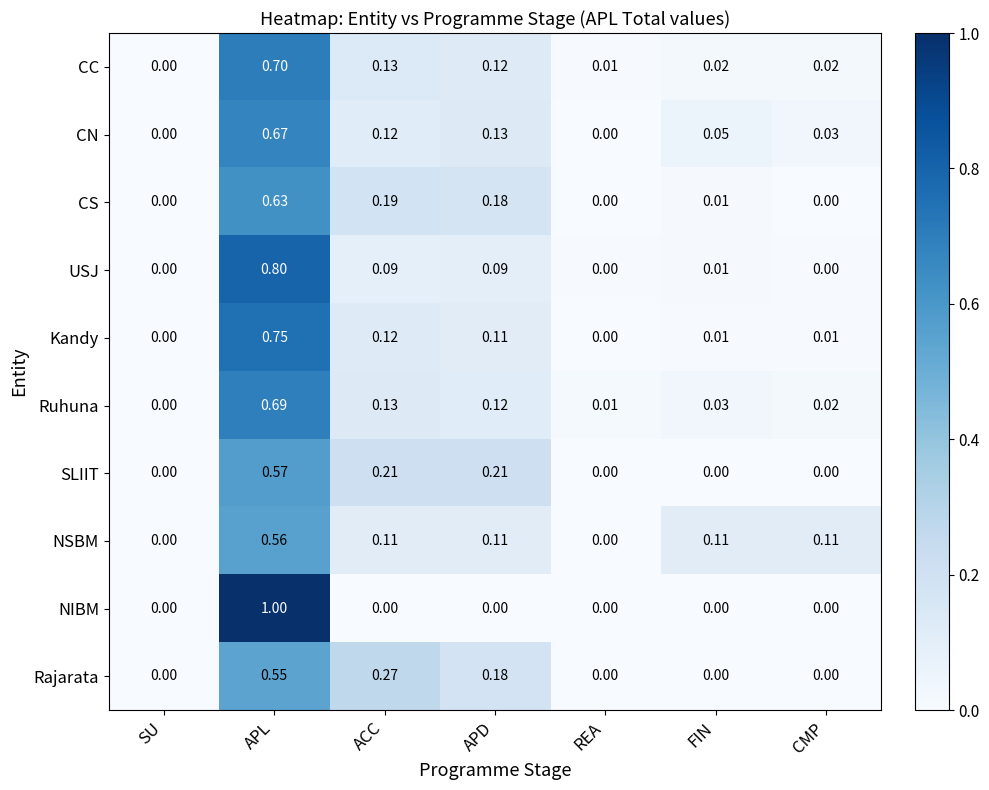

Which category has the highest value in the Kandy series?

APL